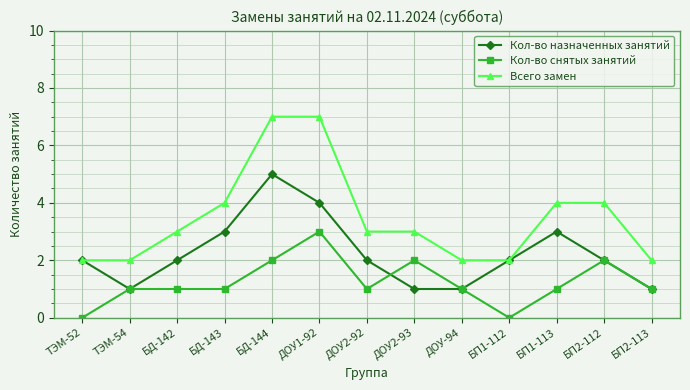

Reading left to right, transcribe all the data shown in this chart.

Кол-во назначенных занятий: ТЭМ-52=2	ТЭМ-54=1	БД-142=2	БД-143=3	БД-144=5	ДОУ1-92=4	ДОУ2-92=2	ДОУ2-93=1	ДОУ-94=1	БП1-112=2	БП1-113=3	БП2-112=2	БП2-113=1
Кол-во снятых занятий: ТЭМ-52=0	ТЭМ-54=1	БД-142=1	БД-143=1	БД-144=2	ДОУ1-92=3	ДОУ2-92=1	ДОУ2-93=2	ДОУ-94=1	БП1-112=0	БП1-113=1	БП2-112=2	БП2-113=1
Всего замен: ТЭМ-52=2	ТЭМ-54=2	БД-142=3	БД-143=4	БД-144=7	ДОУ1-92=7	ДОУ2-92=3	ДОУ2-93=3	ДОУ-94=2	БП1-112=2	БП1-113=4	БП2-112=4	БП2-113=2